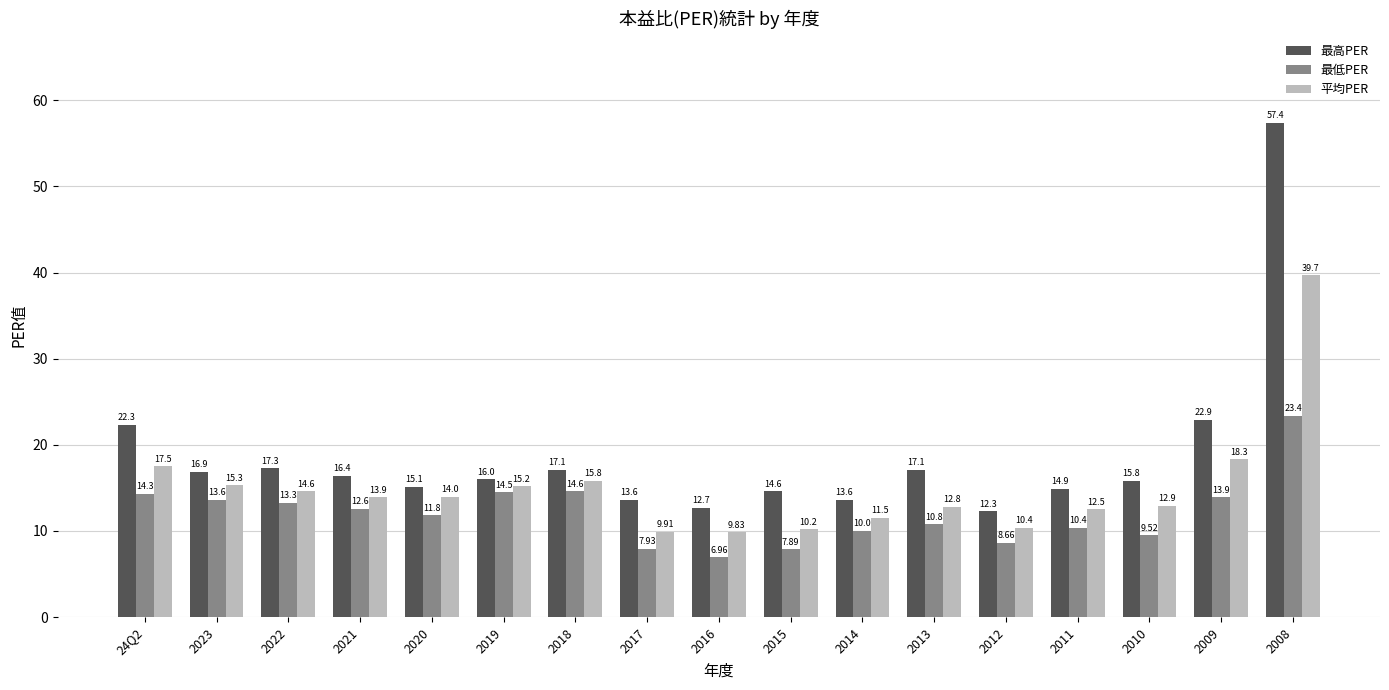

True or false: 平均PER has a value of 3.5 at 2019.

False